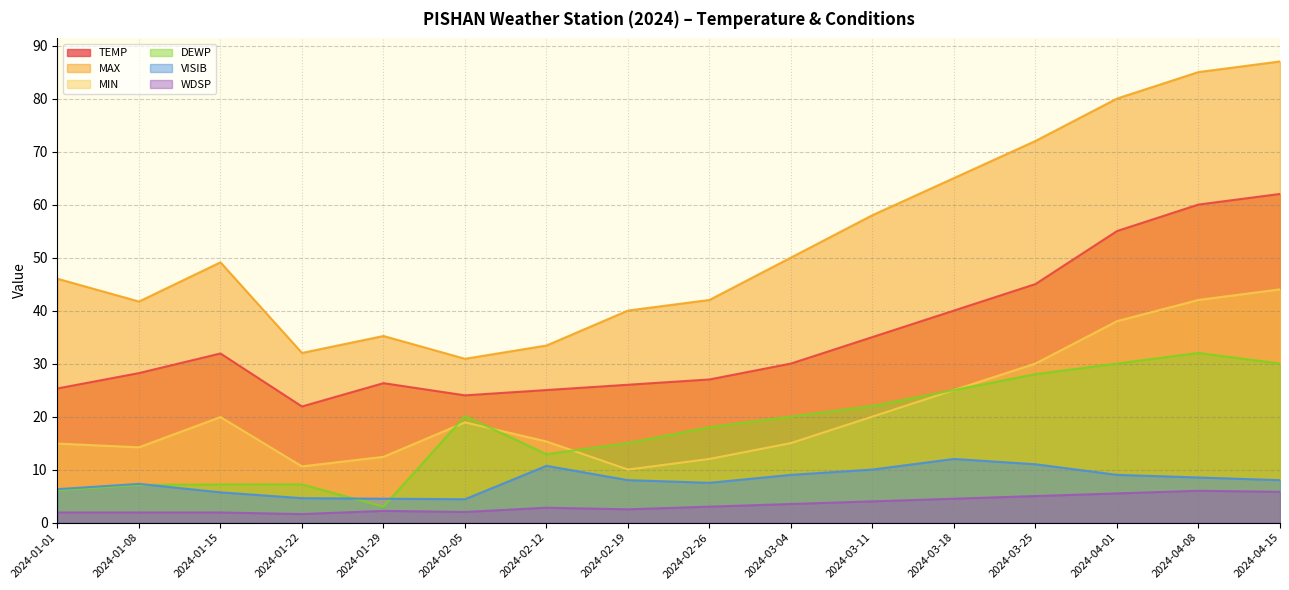

Rank the series at 2024-04-15 from highest to lowest value.

MAX, TEMP, MIN, DEWP, VISIB, WDSP